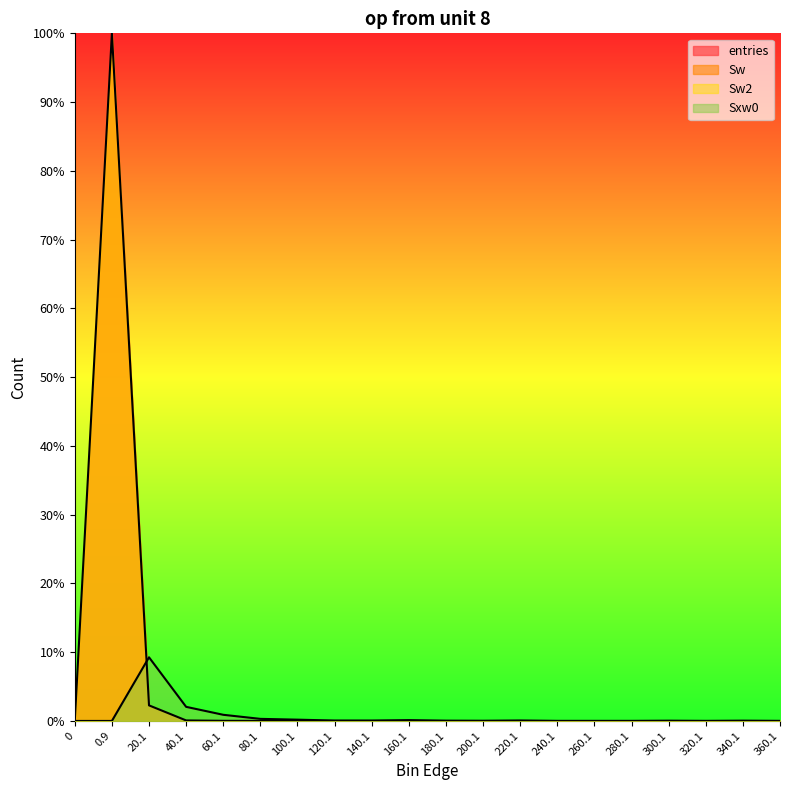

At which label does Sxw0 reach its peak?

20.1